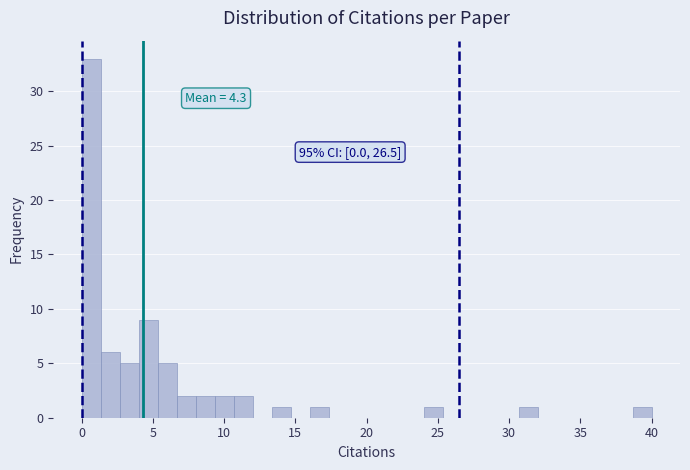

Around what value on the x-axis is the tallest bar? Give the approximate position of its centre, as read against the axis.

0.5